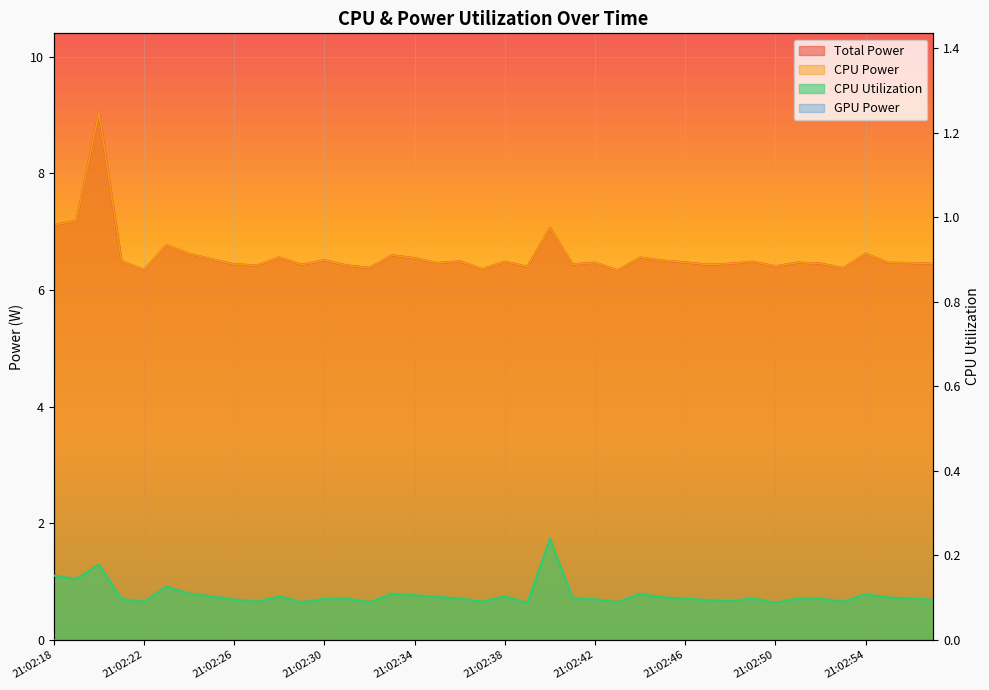

Where is the first local minimum for CPU Utilization?

21:02:19